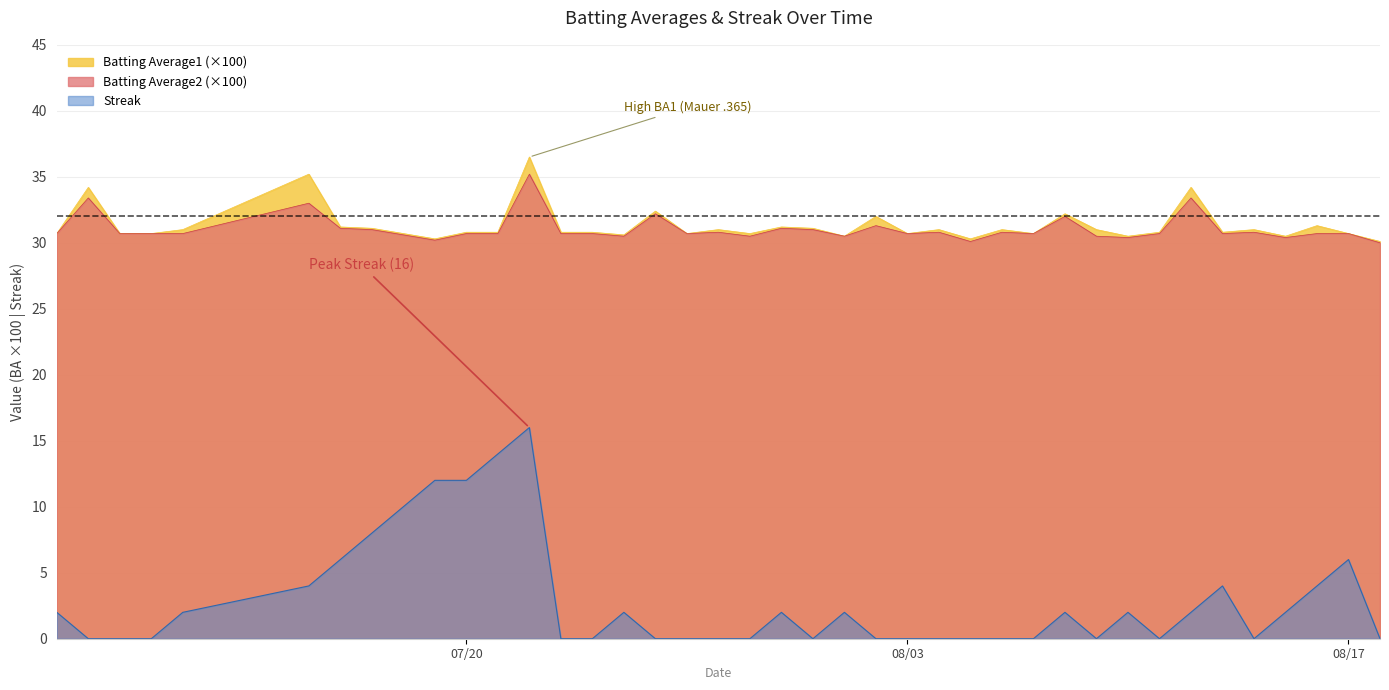

What is the sum of all Streak values?

114.0